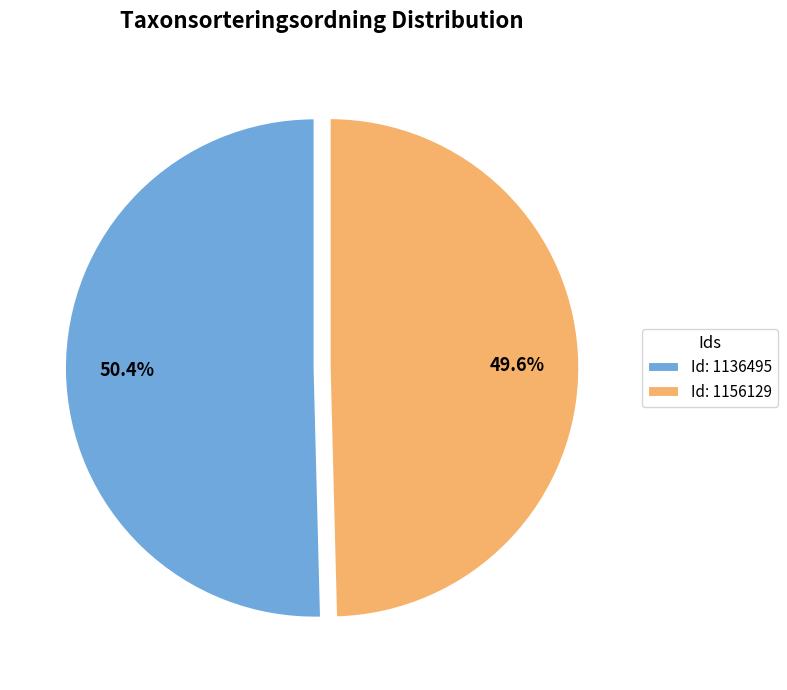

Between Id: 1156129 and Id: 1136495, which is larger?

Id: 1136495